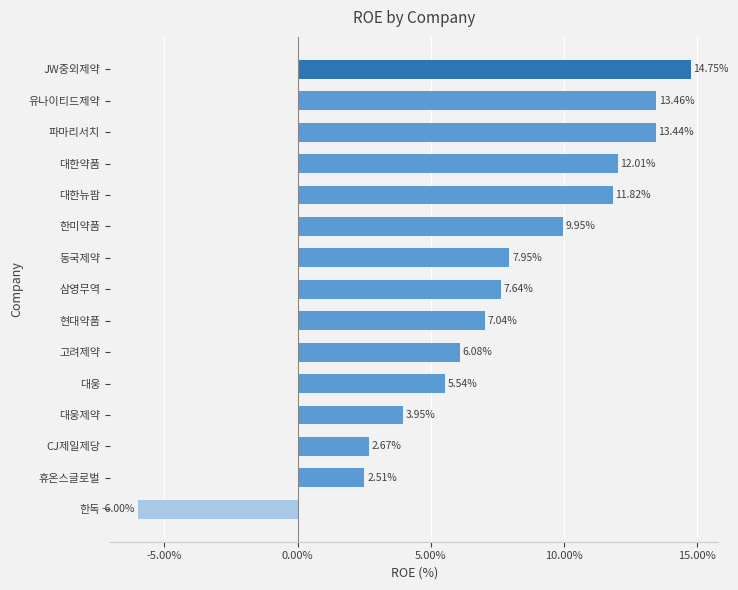

Rank the categories by value from highest to lowest.

JW중외제약, 유나이티드제약, 파마리서치, 대한약품, 대한뉴팜, 한미약품, 동국제약, 삼영무역, 현대약품, 고려제약, 대웅, 대웅제약, CJ제일제당, 휴온스글로벌, 한독